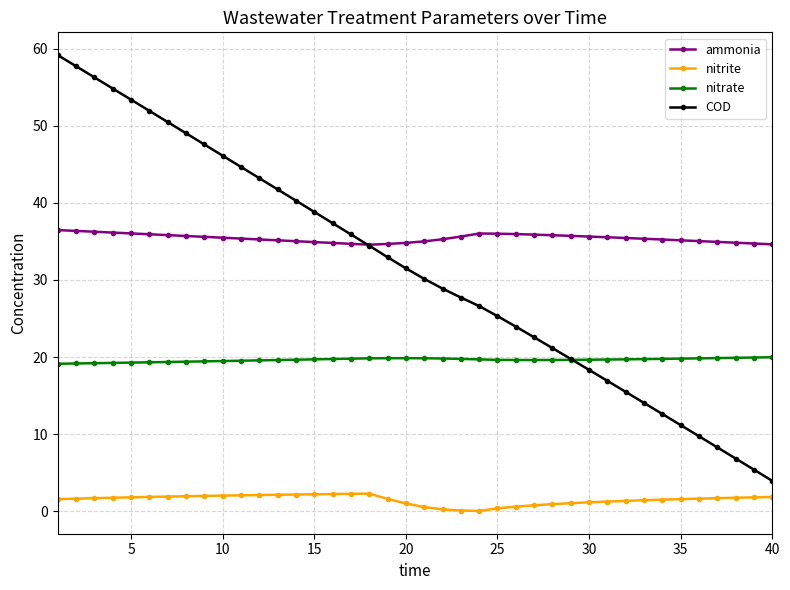

Which series has the largest range (max minus min)?

COD